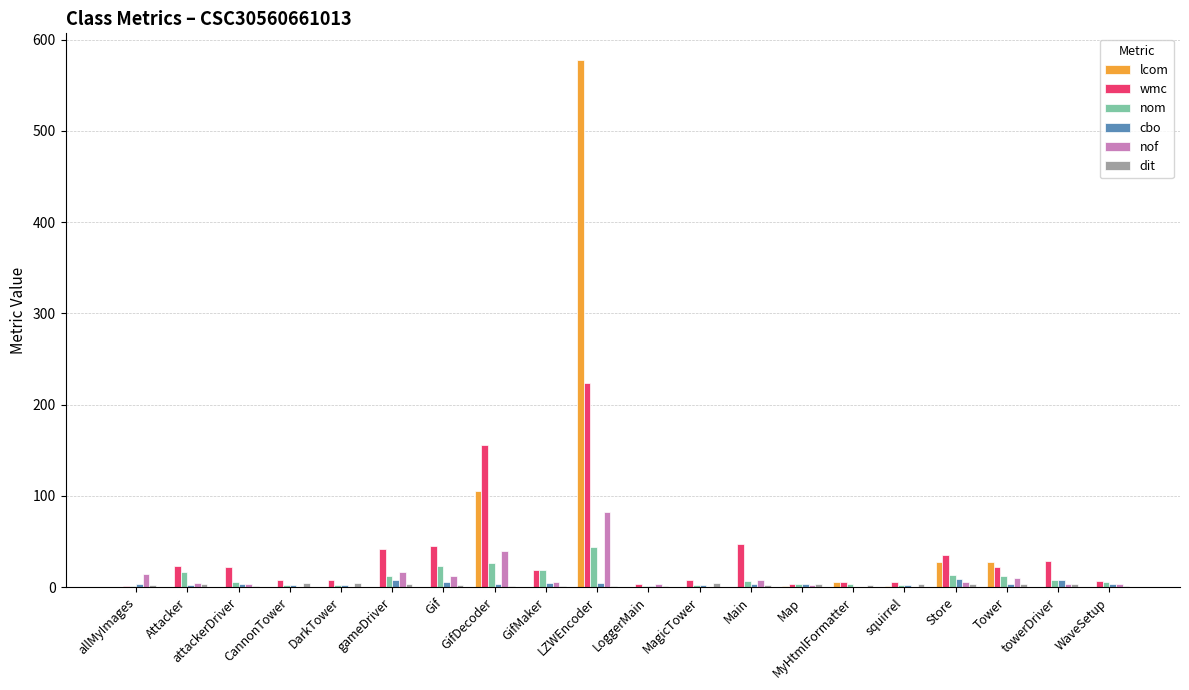

How many values in the lcom series exceed 0?

7